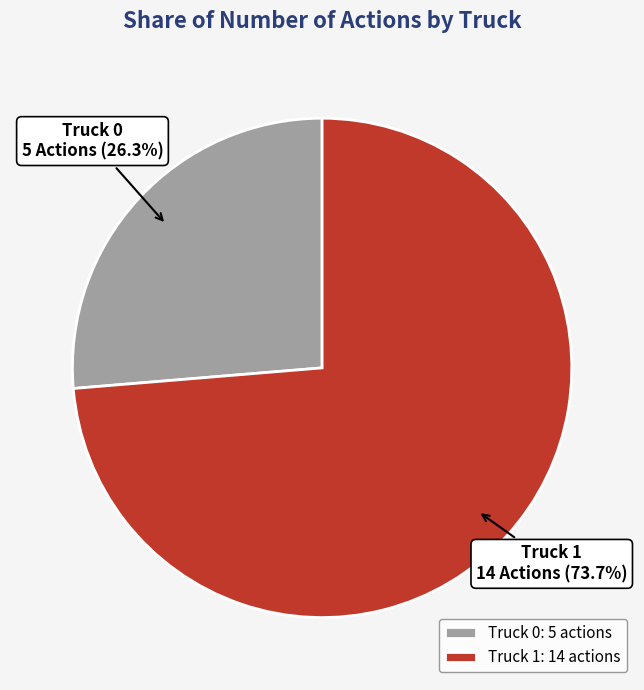

The Truck 0 slice represents 20% of the pie. True or false?

False